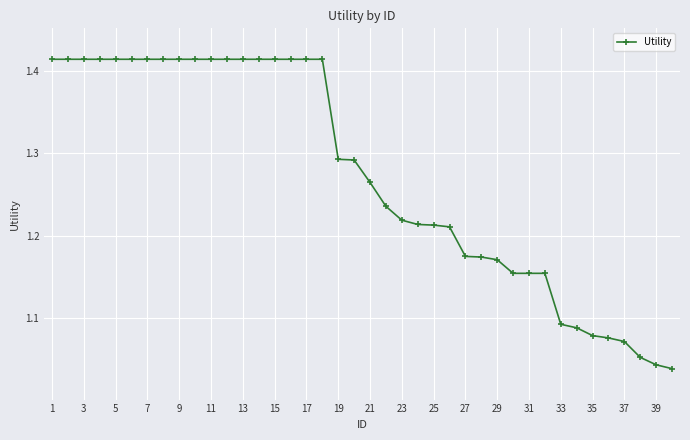

Count the values in the range 1 to 2.

40